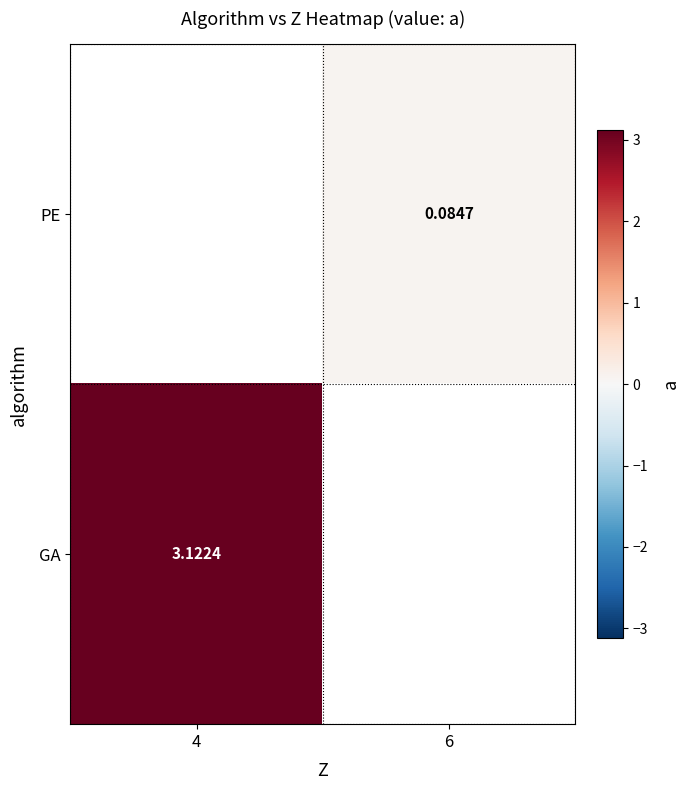

Is the value of GA at 4 greater than the value of PE at 6?

Yes